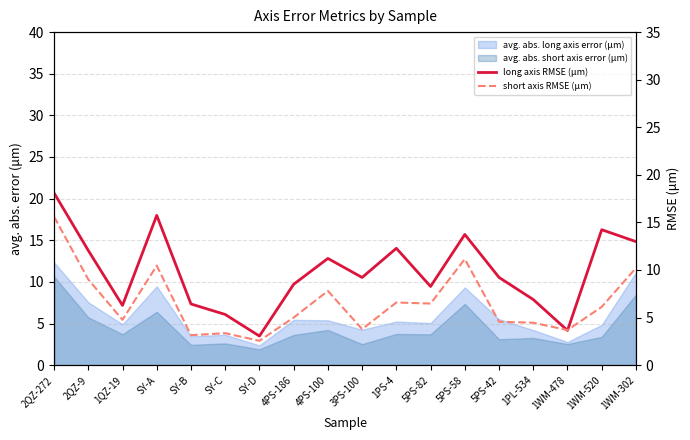

What is the value of the long axis RMSE (μm) point at the 9th from the left?

11.2